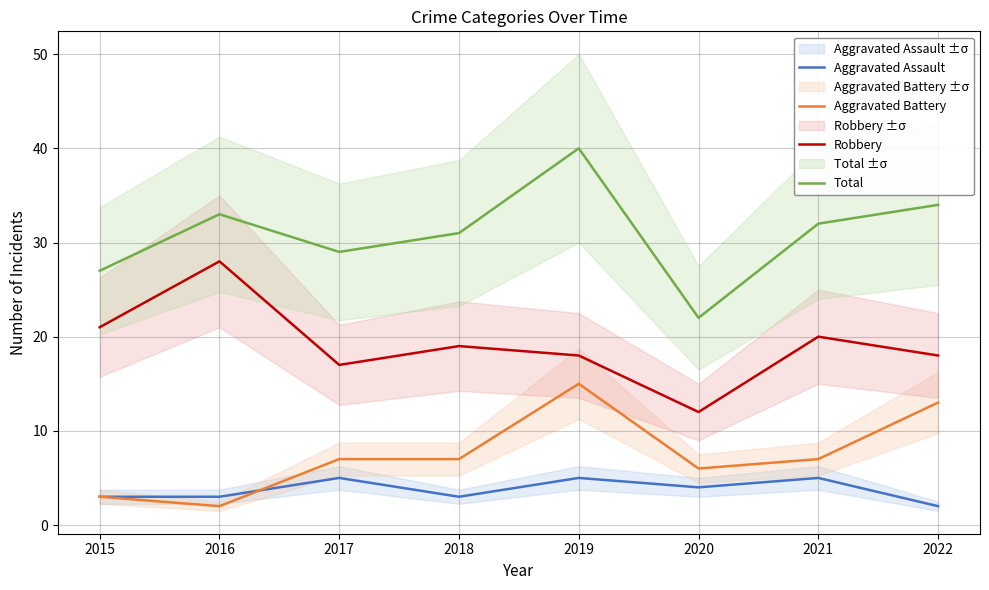

True or false: Total and Aggravated Assault cross at least once.

False